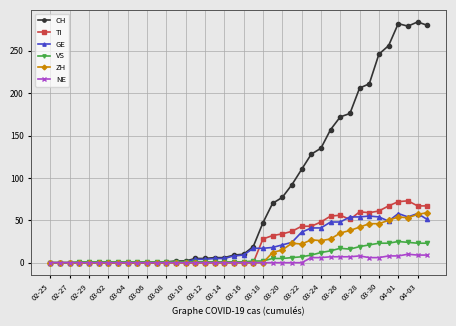

True or false: TI has more than 0 interior local peaks.

True